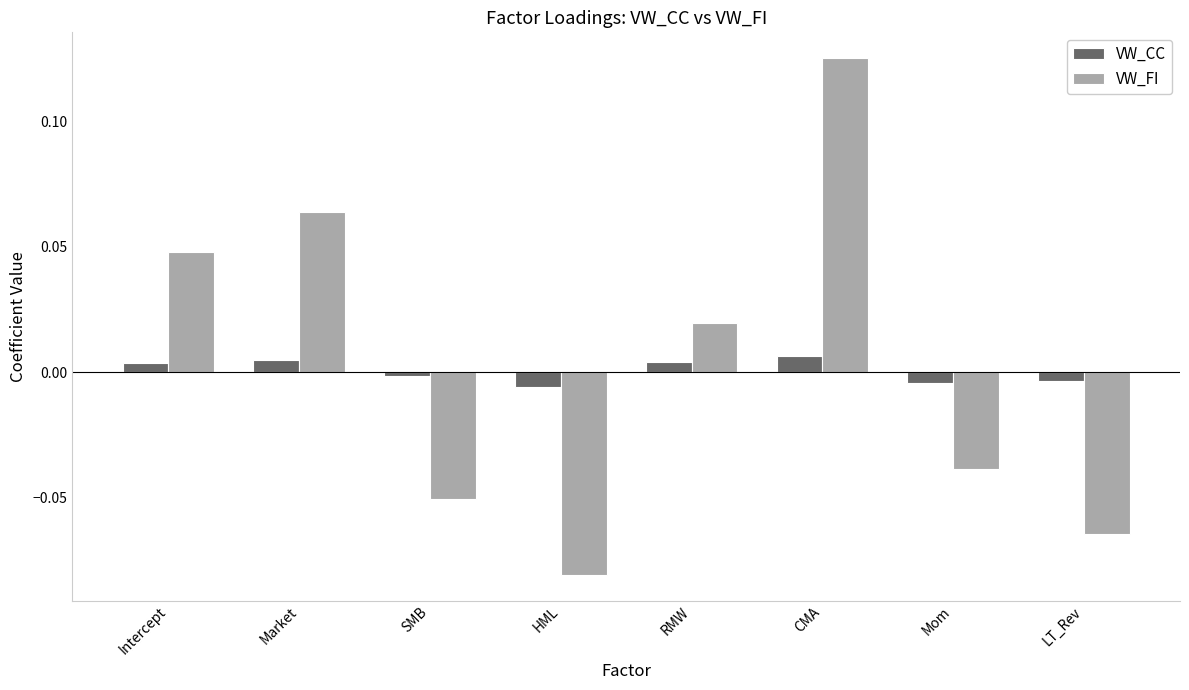

Between HML and RMW, which series saw the biggest shift?

VW_FI